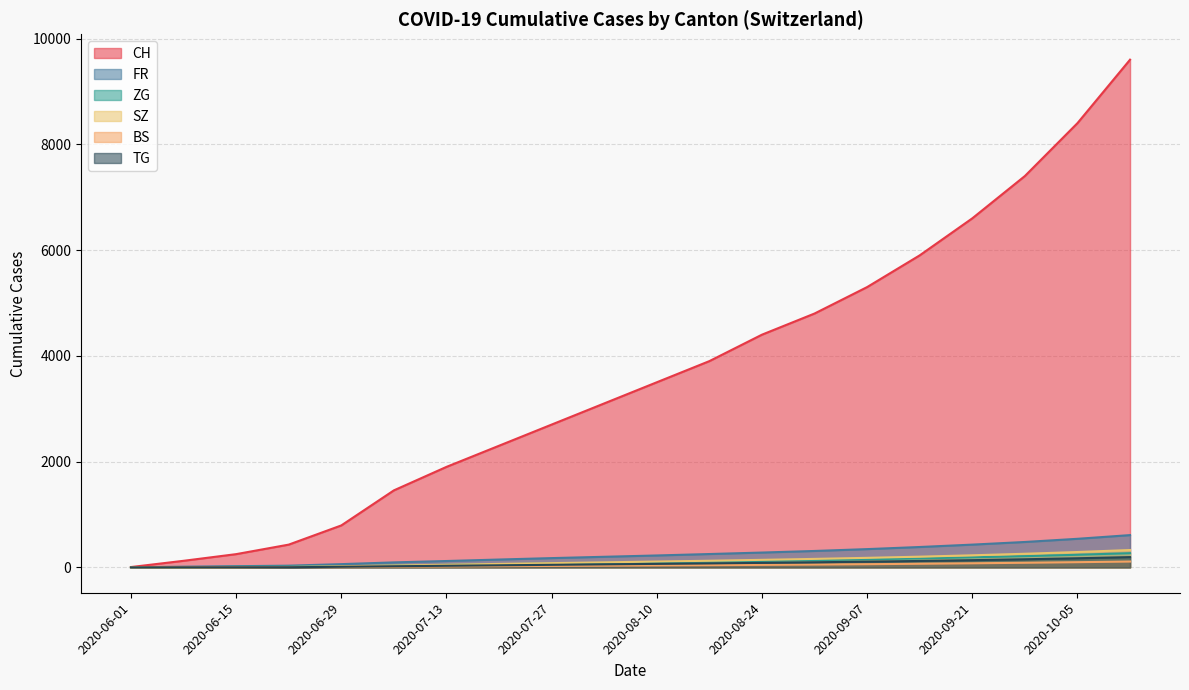

What is the sum of all ZG values?

2039